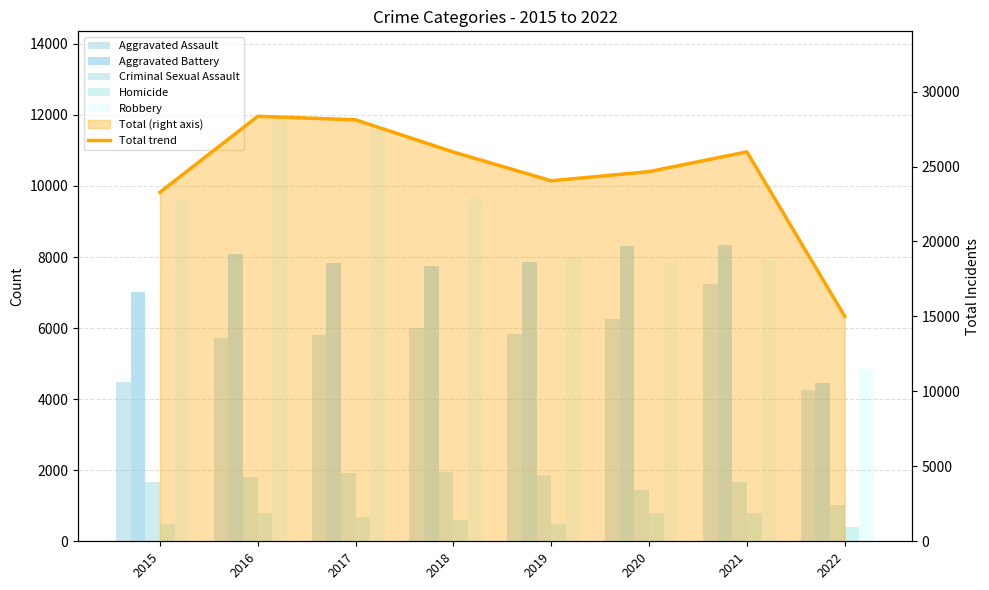

What is the difference between the second highest and minimum values in the Criminal Sexual Assault series?

902